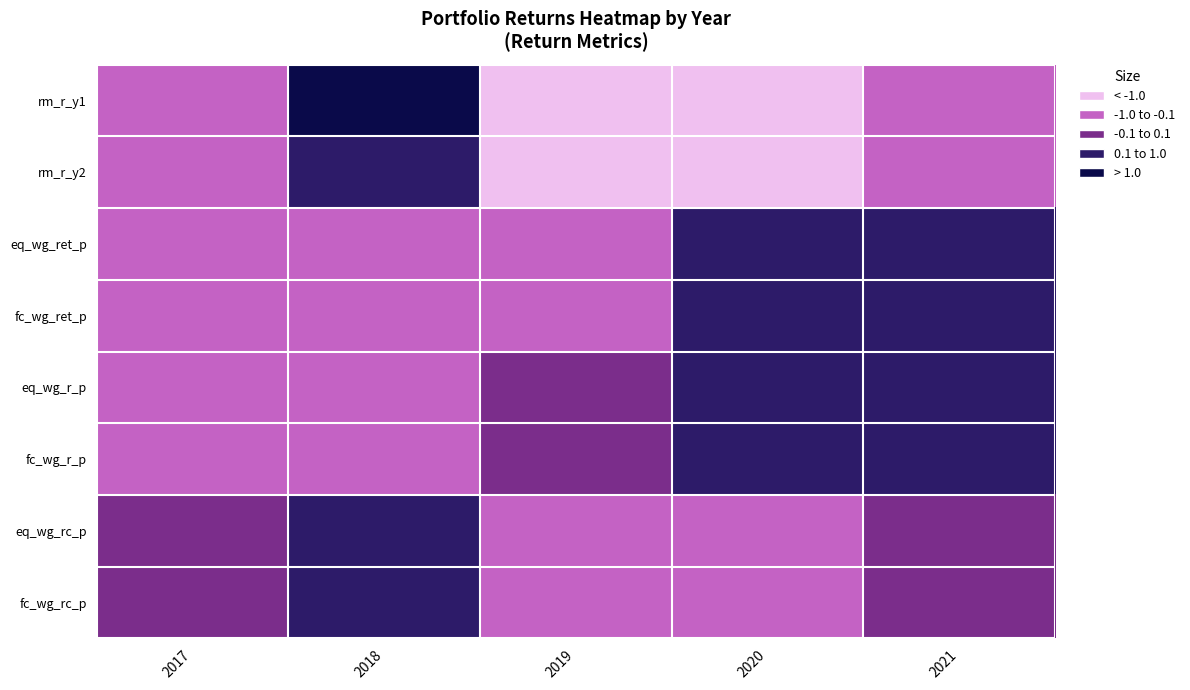

Reading left to right, transcribe all the data shown in this chart.

rm_r_y1: 2017=0.1	2018=-3.7	2019=1.9	2020=1.7	2021=0.1
rm_r_y2: 2017=0.1	2018=-1.0	2019=4.9	2020=4.0	2021=0.1
eq_wg_ret_p: 2017=0.4	2018=0.3	2019=0.1	2020=-0.3	2021=-0.7
fc_wg_ret_p: 2017=0.4	2018=0.3	2019=0.1	2020=-0.3	2021=-0.7
eq_wg_r_p: 2017=0.3	2018=0.3	2019=0.1	2020=-0.3	2021=-0.7
fc_wg_r_p: 2017=0.3	2018=0.3	2019=0.1	2020=-0.3	2021=-0.7
eq_wg_rc_p: 2017=0.0	2018=-0.3	2019=0.2	2020=0.2	2021=0.0
fc_wg_rc_p: 2017=0.0	2018=-0.3	2019=0.2	2020=0.2	2021=0.0